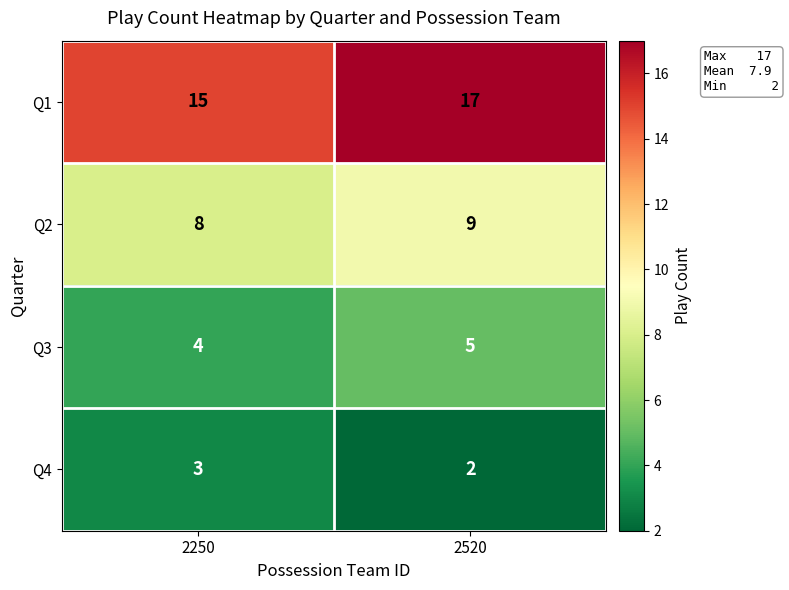

What is the sum of the Q3 values at 2250 and 2520?

9